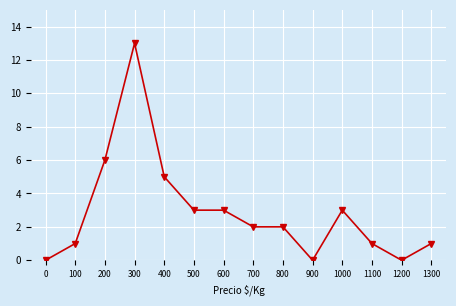

Reading left to right, extract all data points from this chart.

0	1	6	13	5	3	3	2	2	0	3	1	0	1